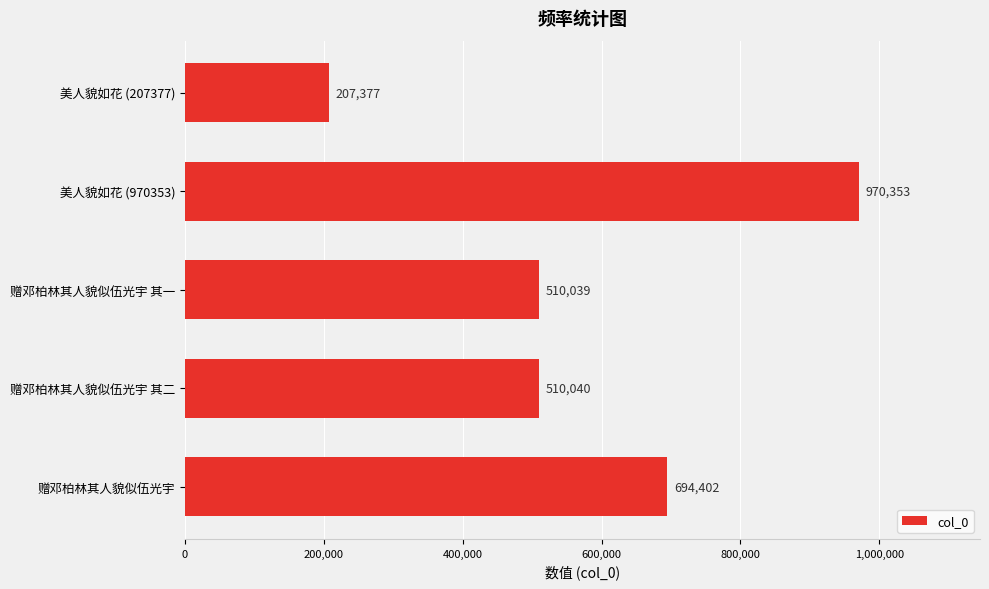

What is the greatest value displayed?

970353